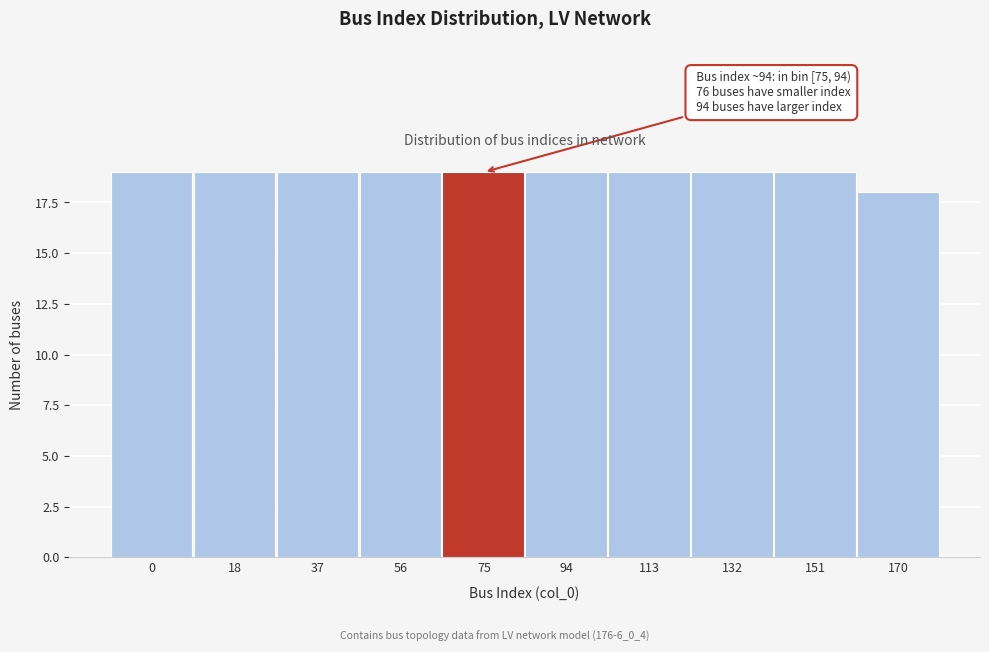

Reading left to right, extract all data points from this chart.

19	19	19	19	19	19	19	19	19	18